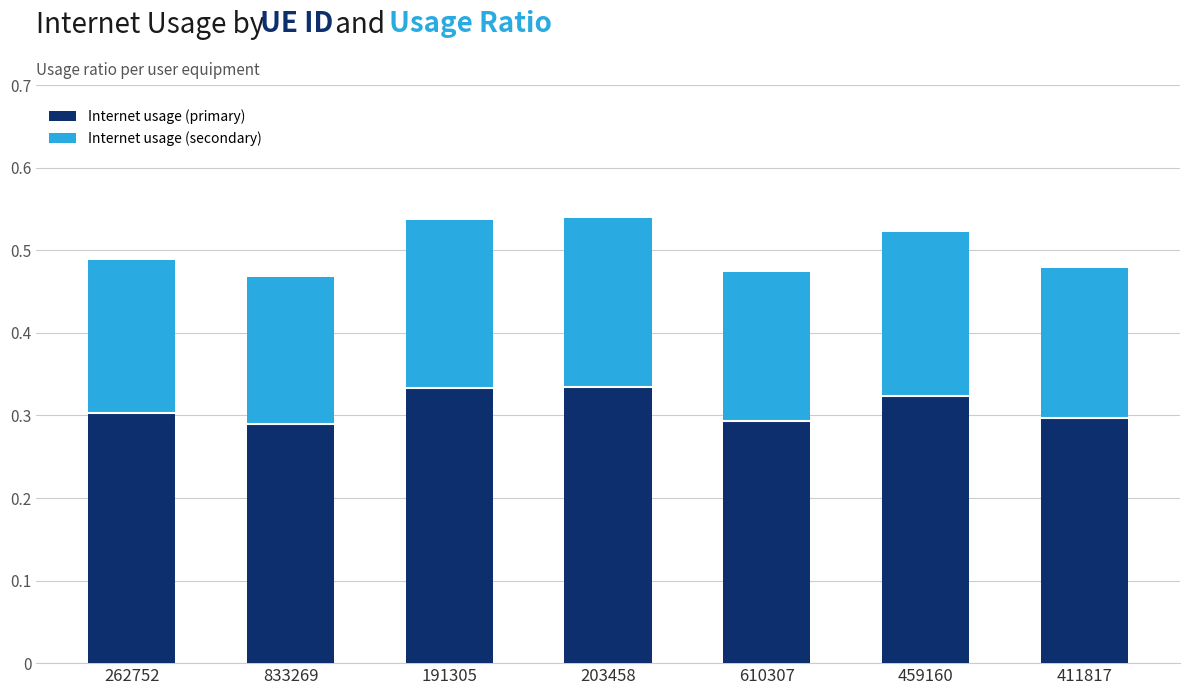

What is the total value across all series at 191305?

0.5